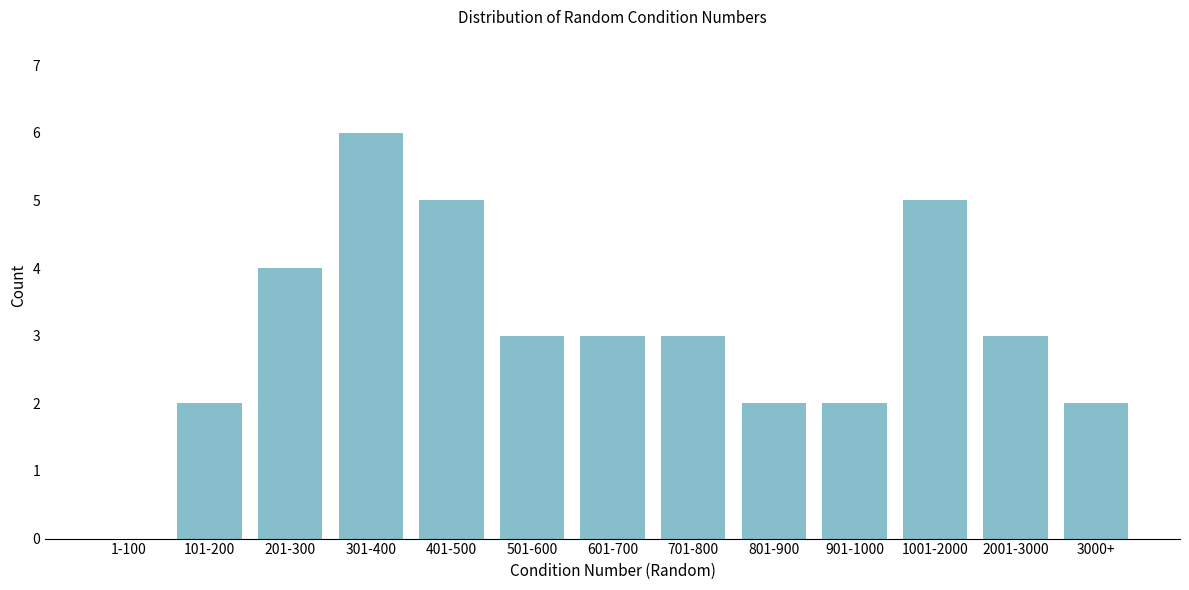

Reading left to right, transcribe all the data shown in this chart.

1-100=0	101-200=2	201-300=4	301-400=6	401-500=5	501-600=3	601-700=3	701-800=3	801-900=2	901-1000=2	1001-2000=5	2001-3000=3	3000+=2